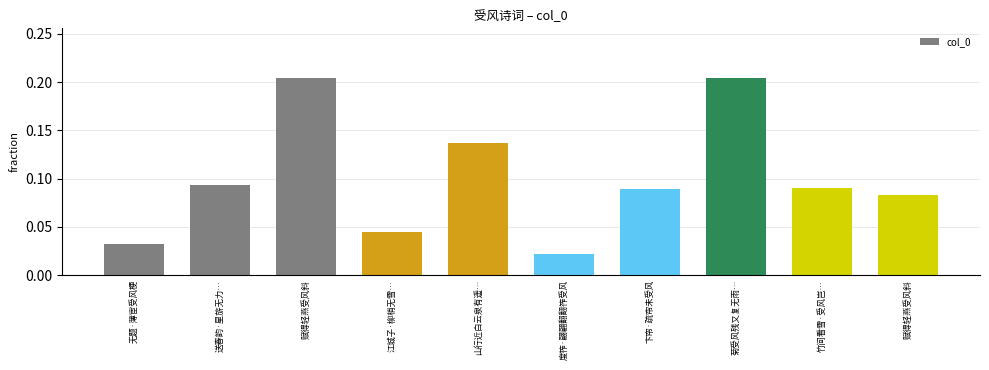

What is the difference between the maximum and minimum values?

0.2